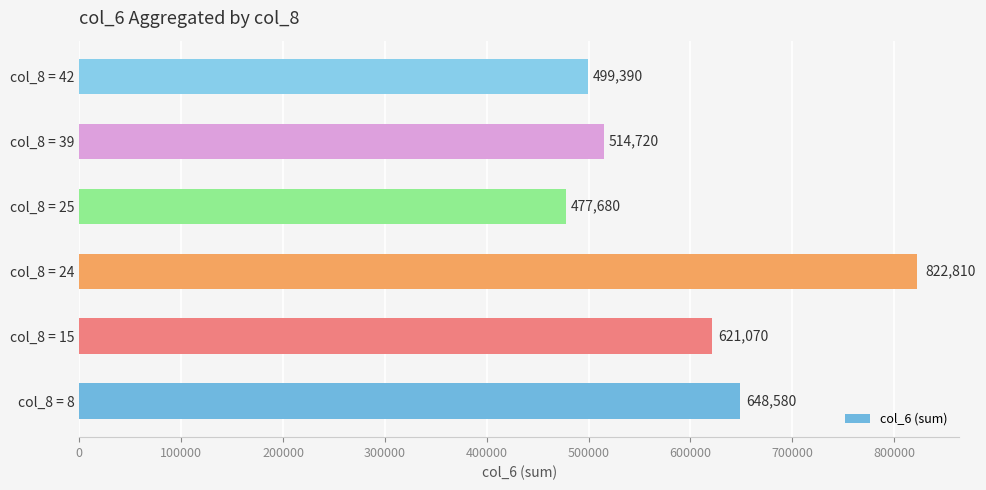

What is the ratio of the value at col_8 = 25 to the value at col_8 = 8?

0.7